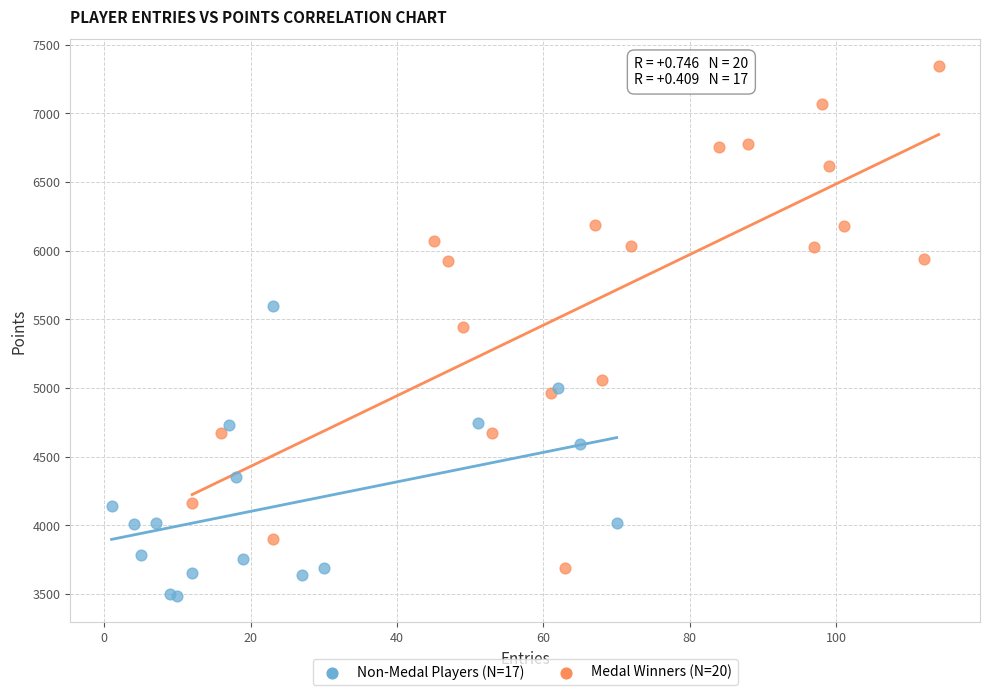

Which series reaches the maximum Y coordinate?

Medal Winners (N=20)